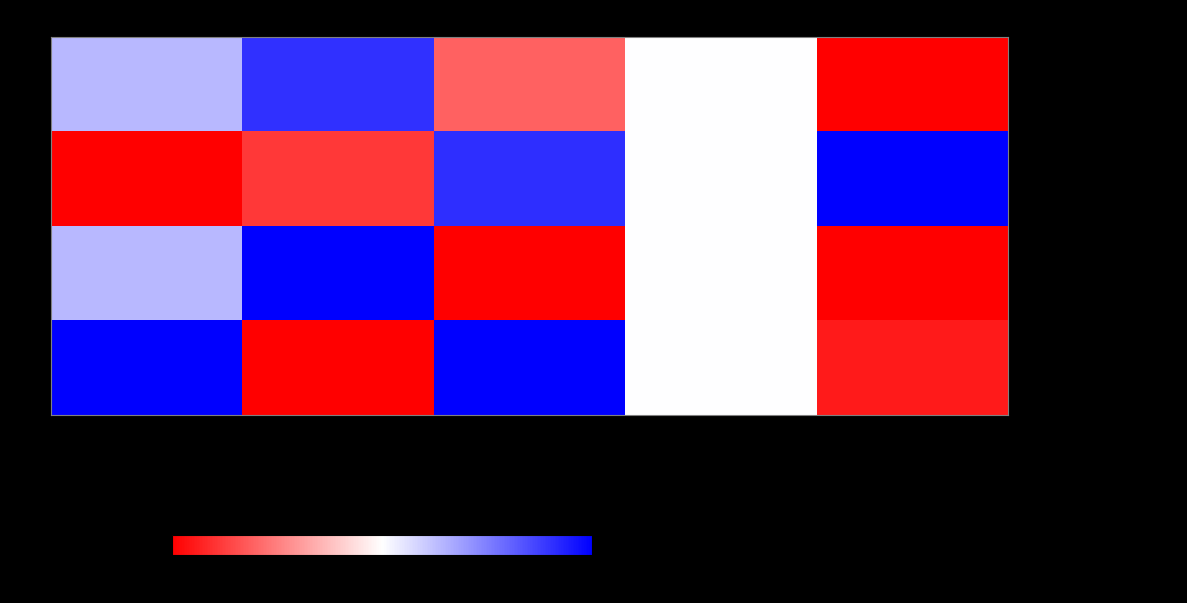

Reading right to left, list all the values displayed in this chart.

Violettgrå tagellav 56823721: TaxonId=0.0	Noggrannhet=0.5	Nord=0.2	Ost=0.9	Taxonsorteringsordning=0.6
Tretåig hackspett 56823720: TaxonId=1.0	Noggrannhet=0.5	Nord=0.9	Ost=0.1	Taxonsorteringsordning=0.0
Violettgrå tagellav 56823722: TaxonId=0.0	Noggrannhet=0.5	Nord=0.0	Ost=1.0	Taxonsorteringsordning=0.6
Granticka 56823719: TaxonId=0.1	Noggrannhet=0.5	Nord=1.0	Ost=0.0	Taxonsorteringsordning=1.0